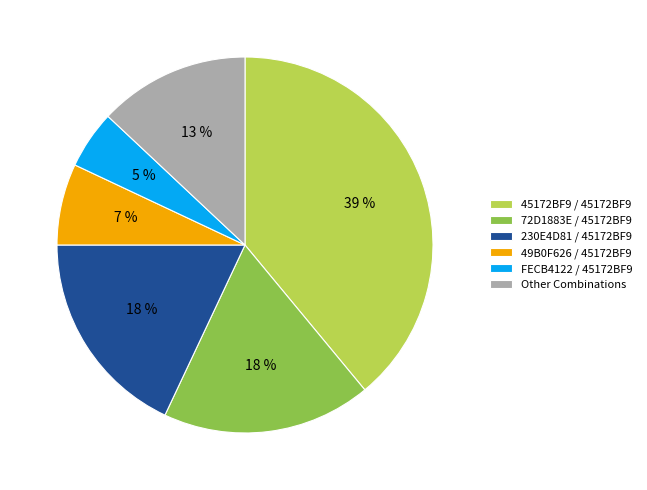

Which slice is the largest?

45172BF9 / 45172BF9